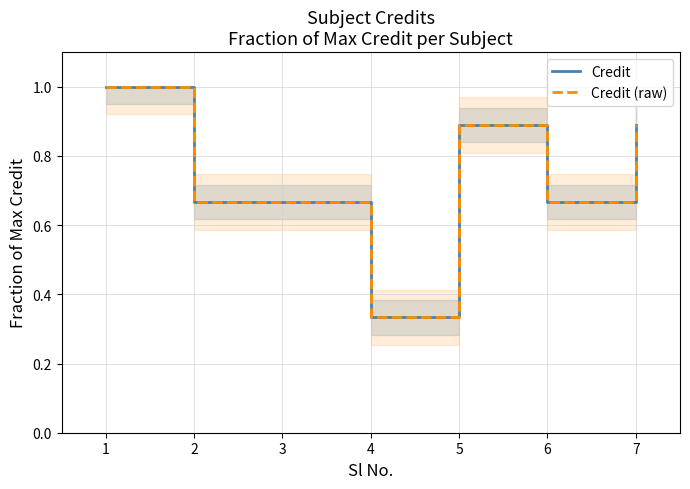

Which label corresponds to the smallest value in the chart?

4